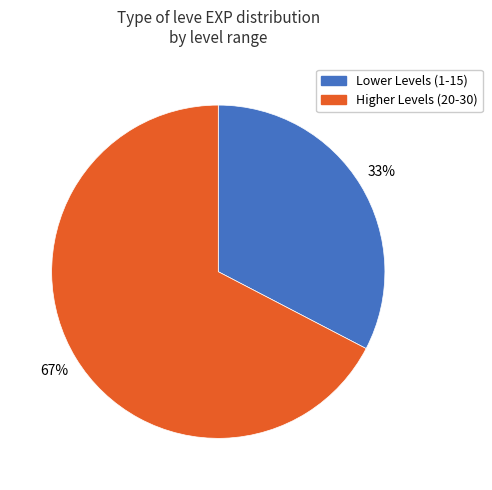

Does any single category account for the majority?

Yes